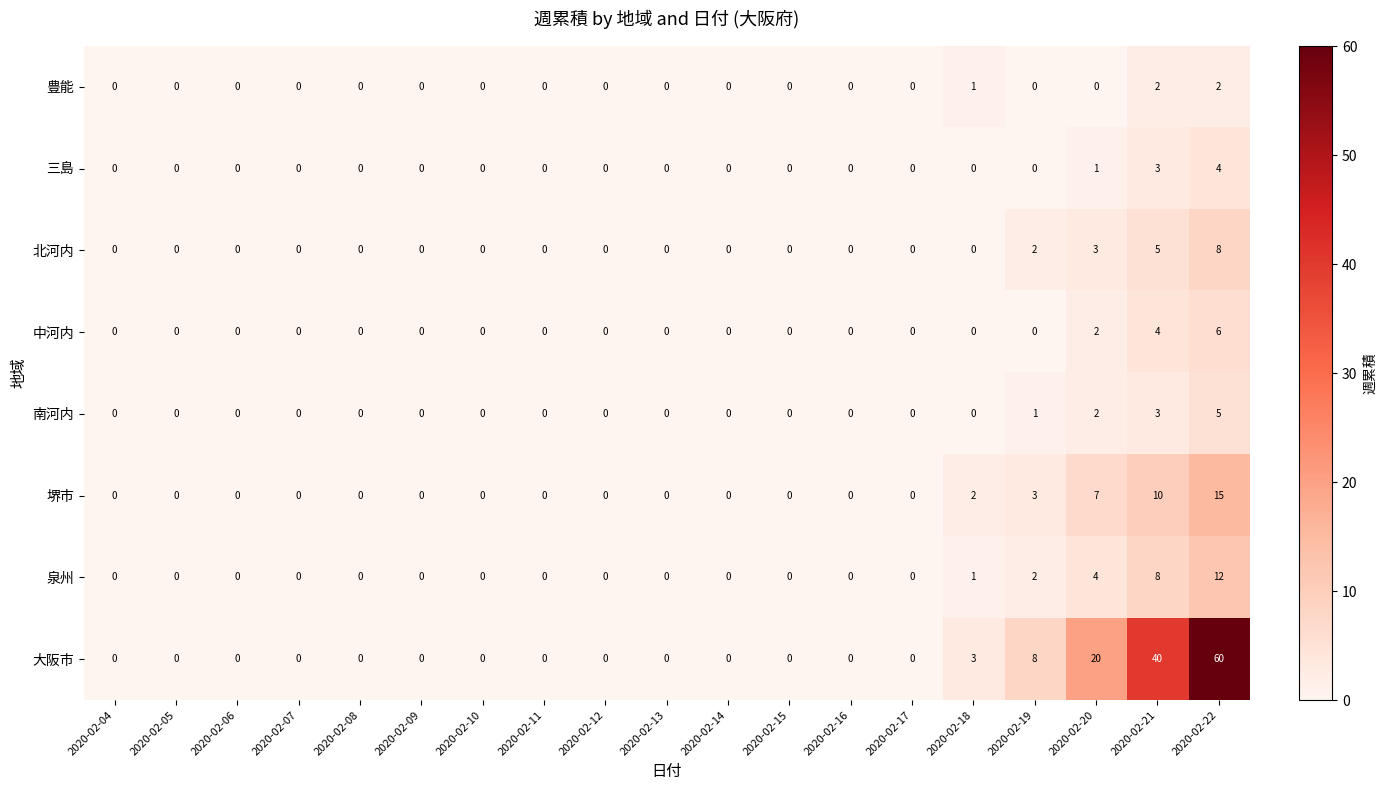

List the series in order of their peak value, highest first.

大阪市, 堺市, 泉州, 北河内, 中河内, 南河内, 三島, 豊能